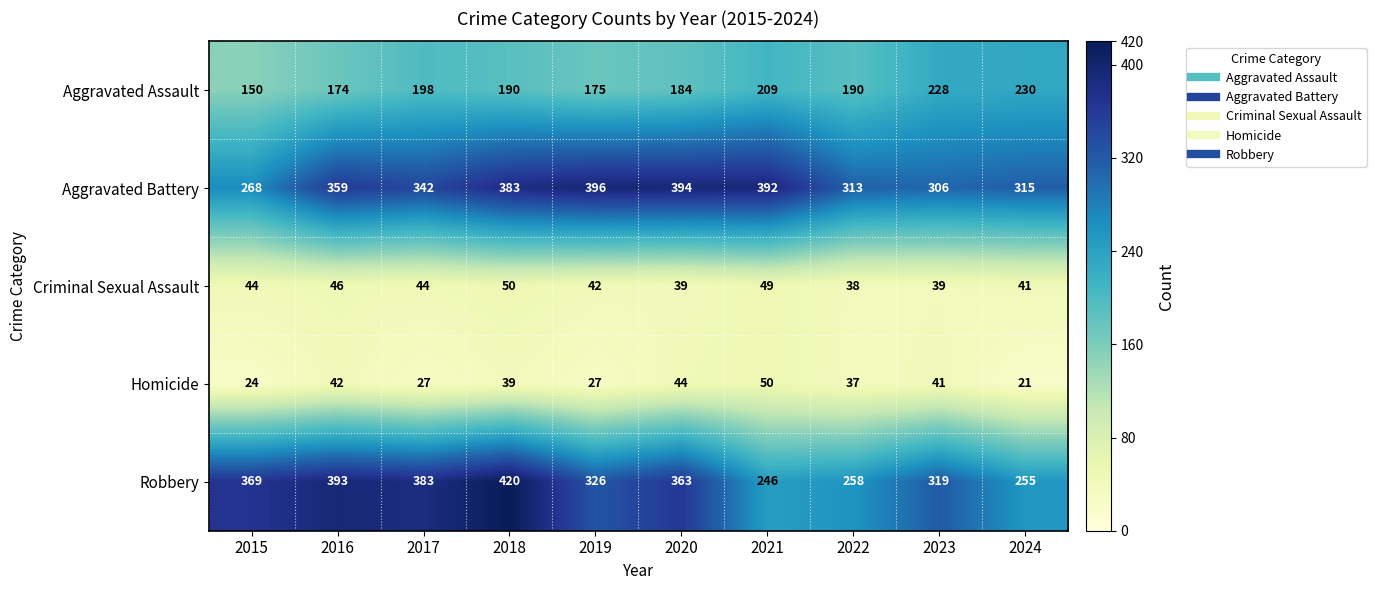

The value of Criminal Sexual Assault at 2015 is 44. True or false?

True